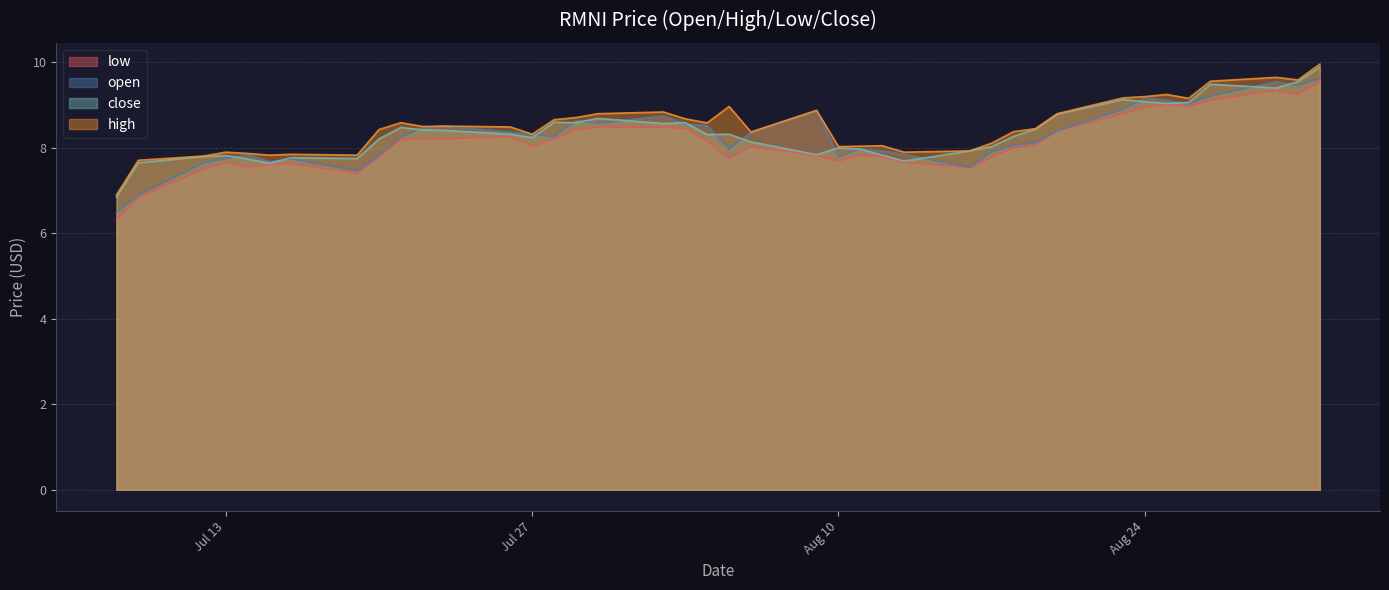

Which category has the lowest value in the close series?

2021-07-08